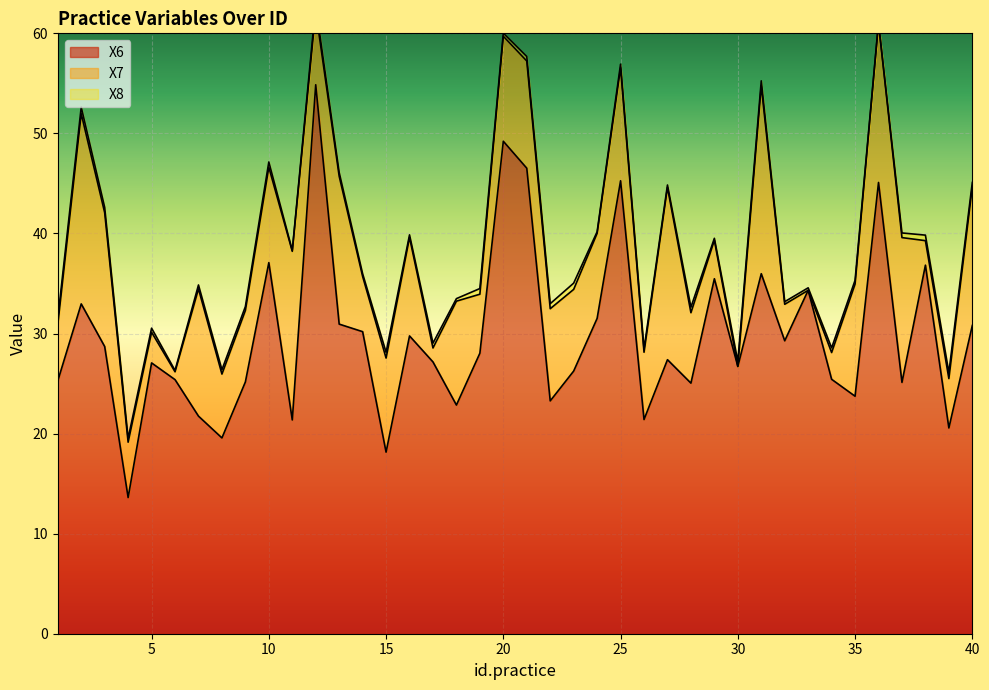

What are all the series names shown in the legend?

X6, X7, X8